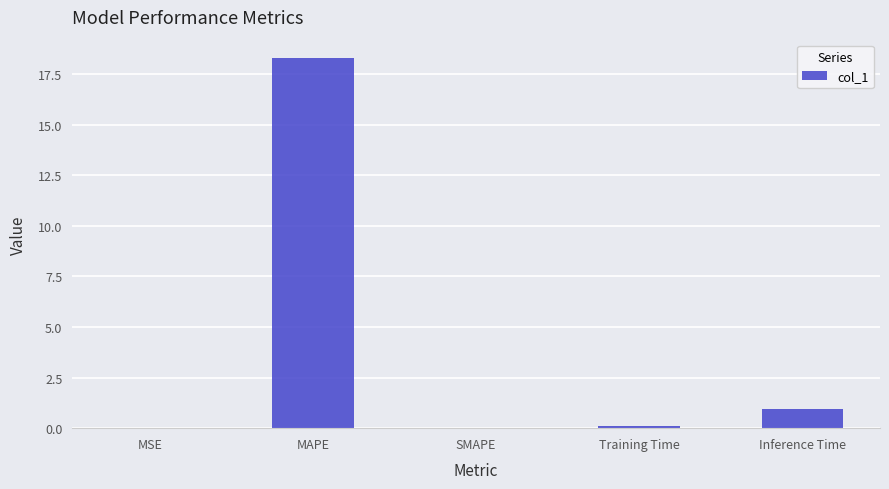

Which has a higher value, Inference Time or MSE?

Inference Time